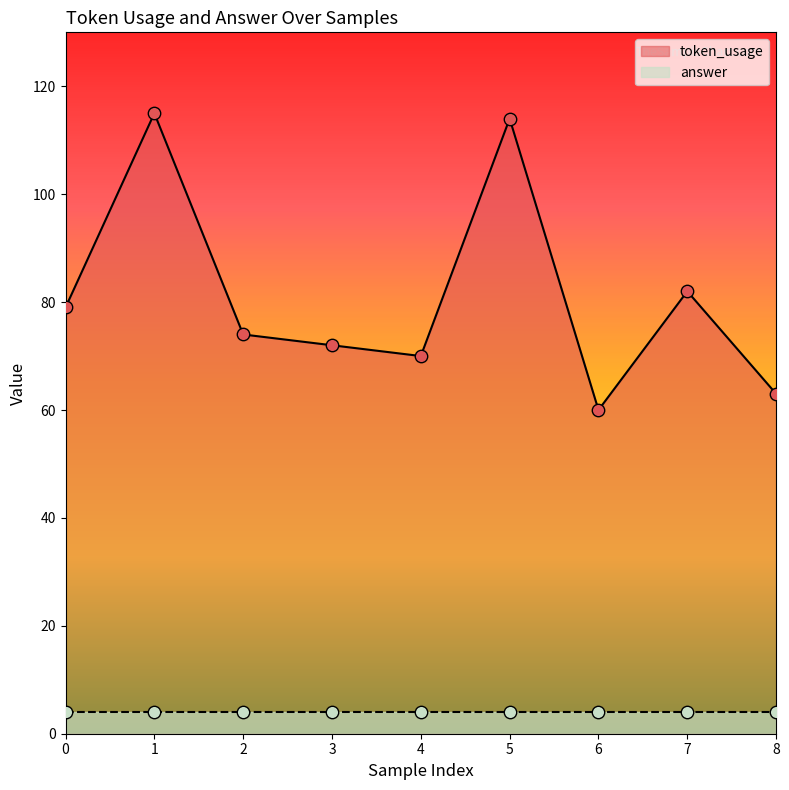

Between 4 and 8, which is larger?

4